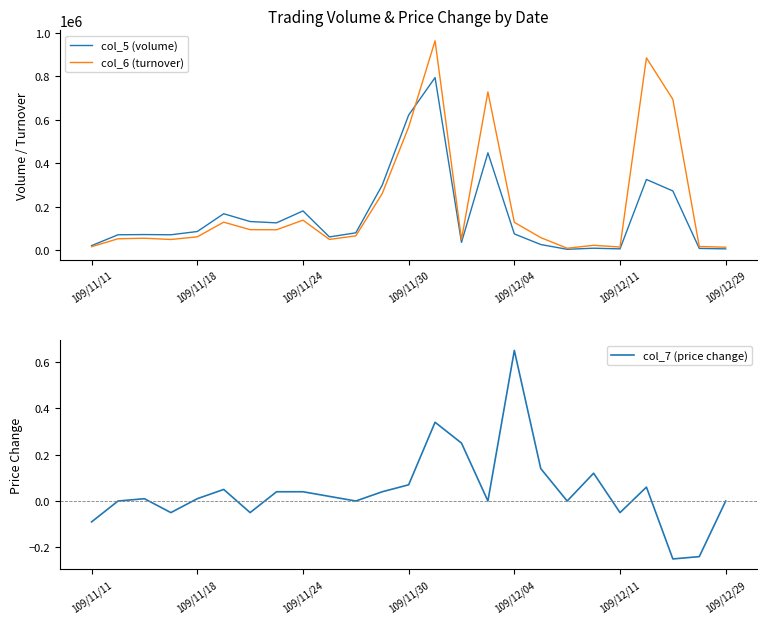

Which series has the largest range (max minus min)?

col_6 (turnover)